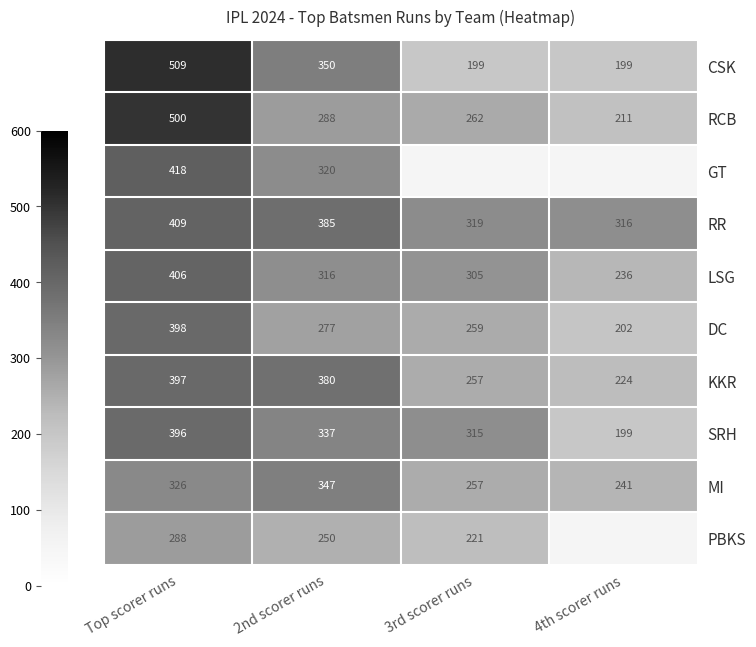

Which series has the largest range (max minus min)?

CSK